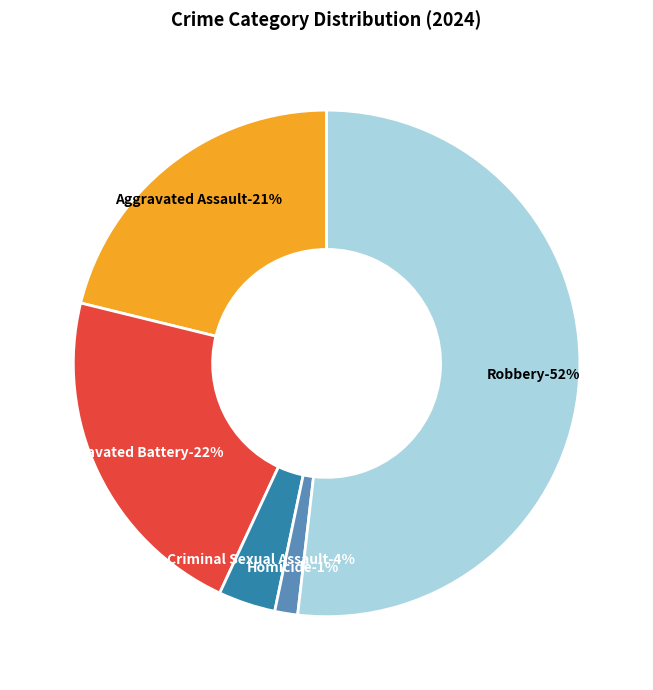

Rank the categories by value from highest to lowest.

Robbery, Aggravated Battery, Aggravated Assault, Criminal Sexual Assault, Homicide